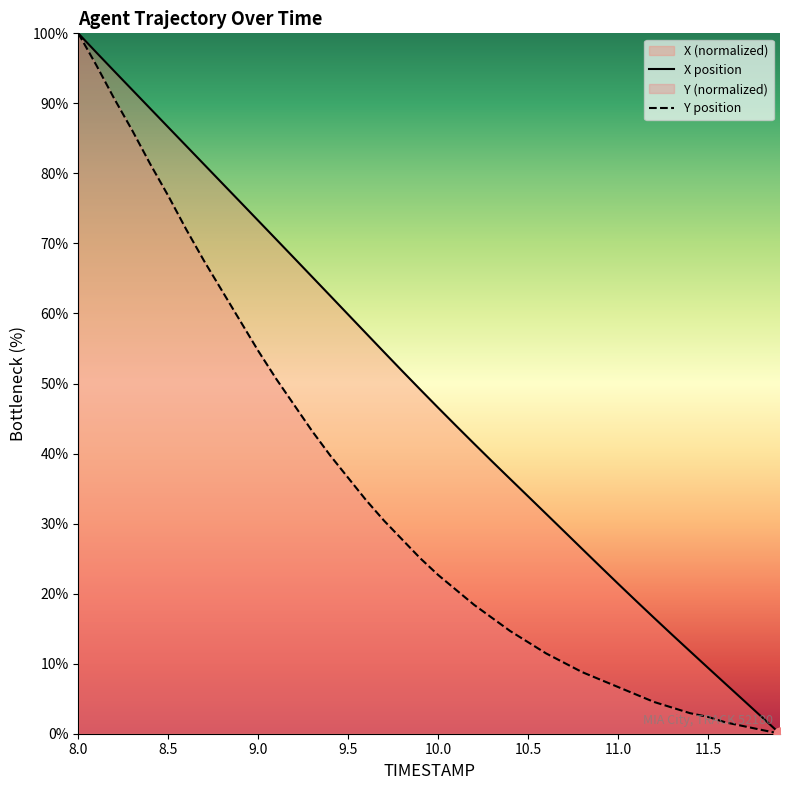

What are all the series names shown in the legend?

X, Y